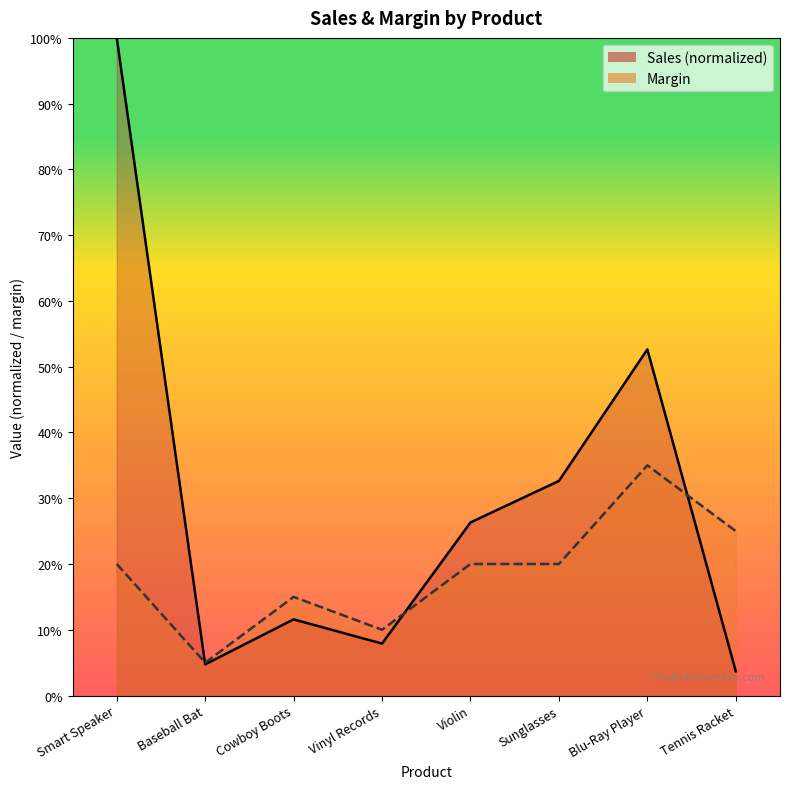

How many distinct data groups are displayed?

2